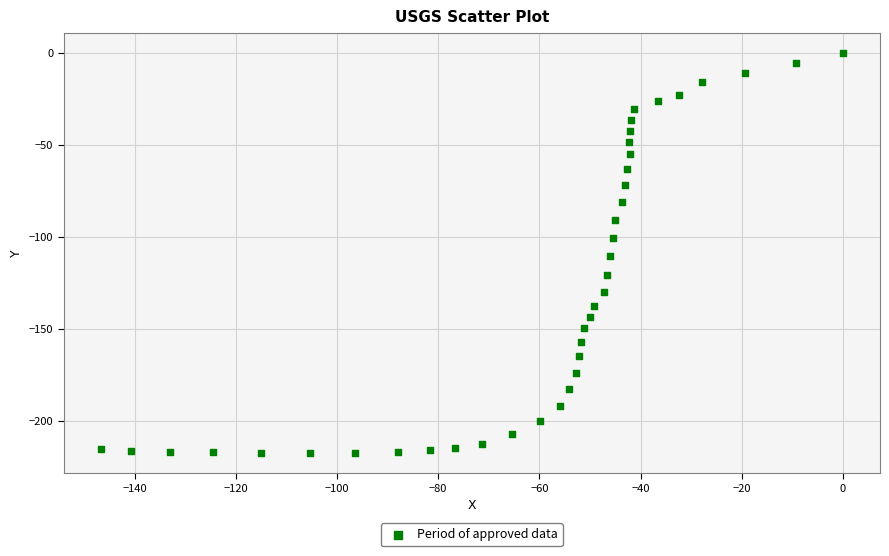

What is the range of X values (max minus min)?

146.7